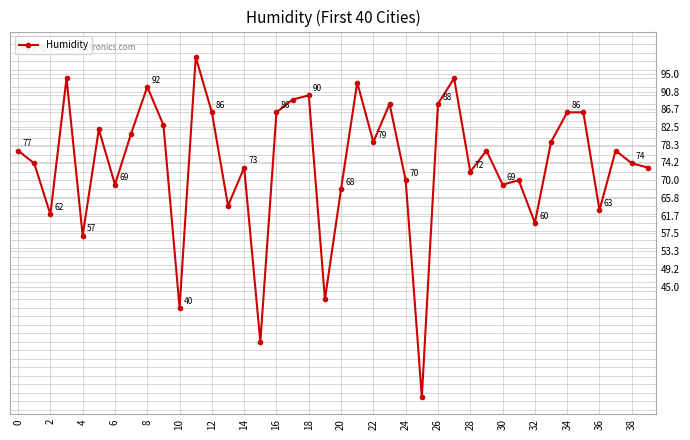

How many points are lower than both their immediate neighbors (excluding endpoints)?

13